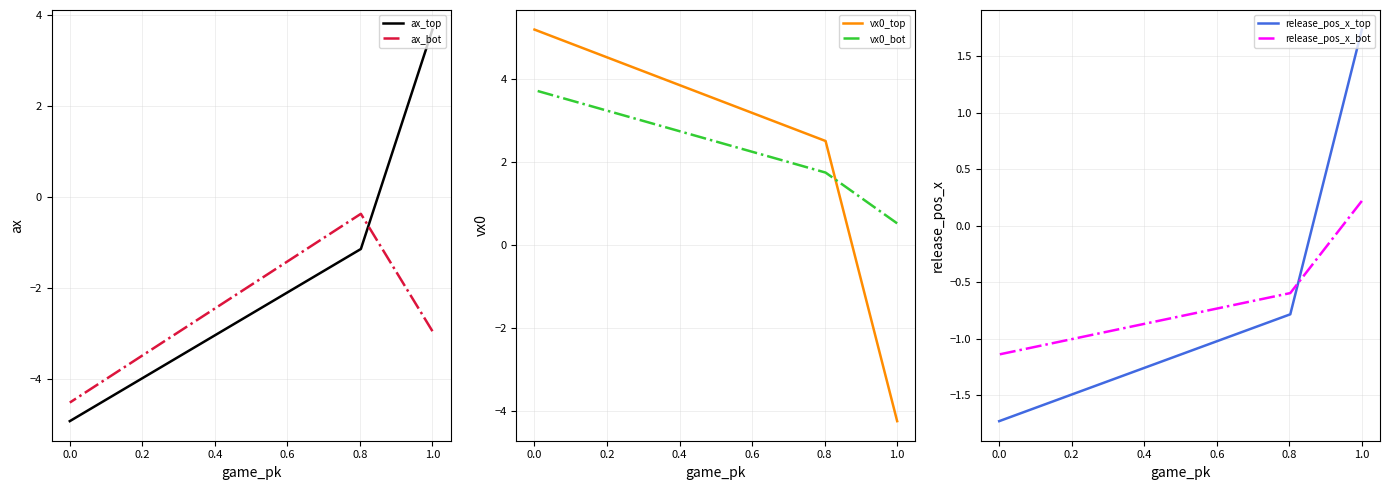

What are all the series names shown in the legend?

ax_top, ax_bot, vx0_top, vx0_bot, release_pos_x_top, release_pos_x_bot